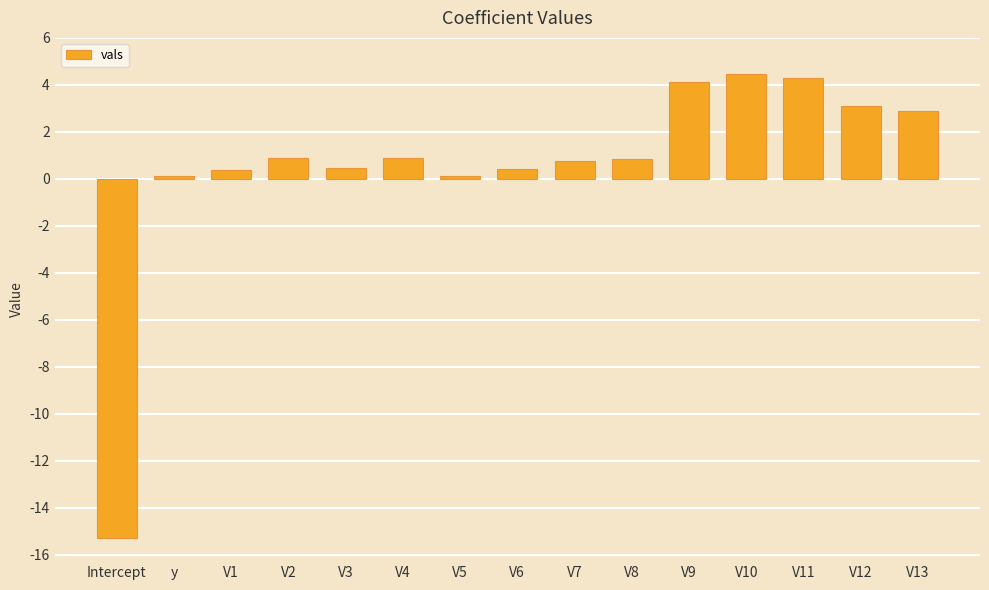

Which has a higher value, V4 or Intercept?

V4